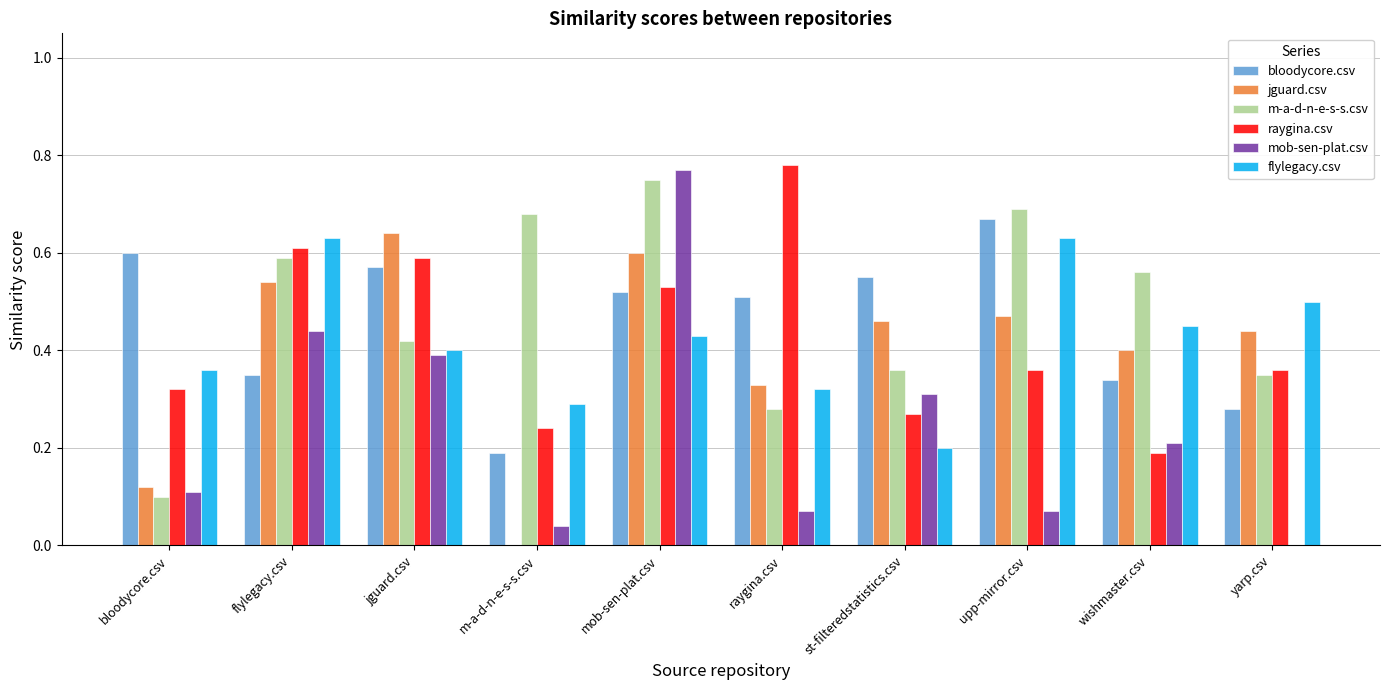

At which label does raygina.csv reach its peak?

raygina.csv